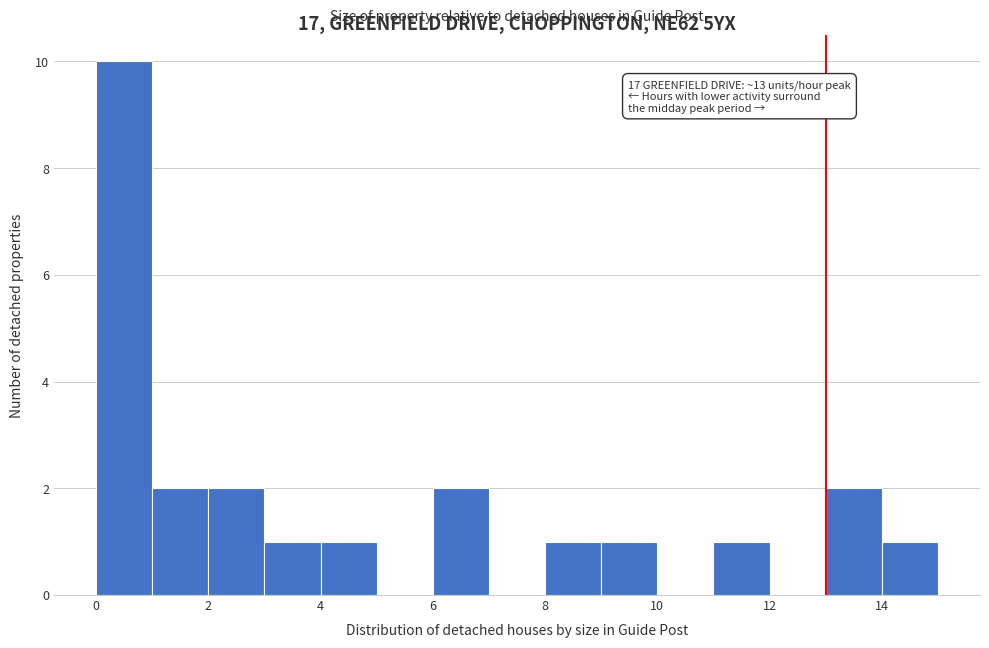

Which range on the x-axis has the tallest bar?

0 to 1